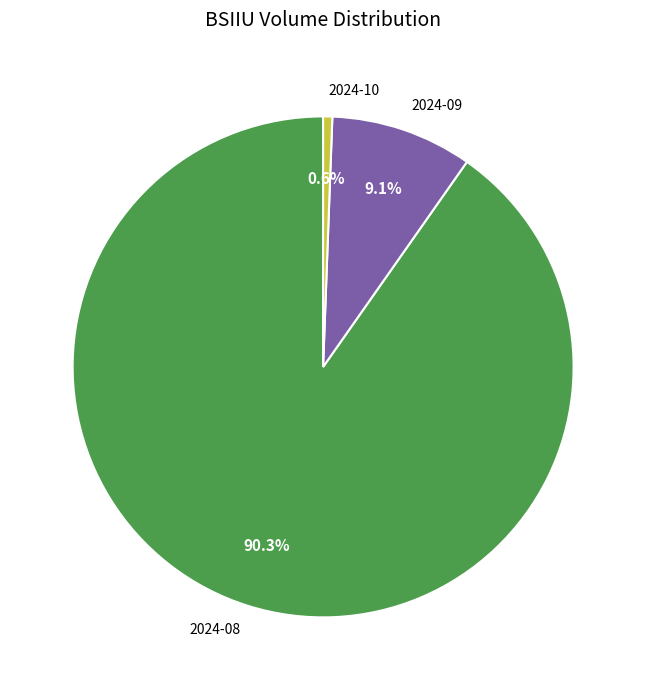

Is the sum of 2024-10 and 2024-09 greater than half?

No